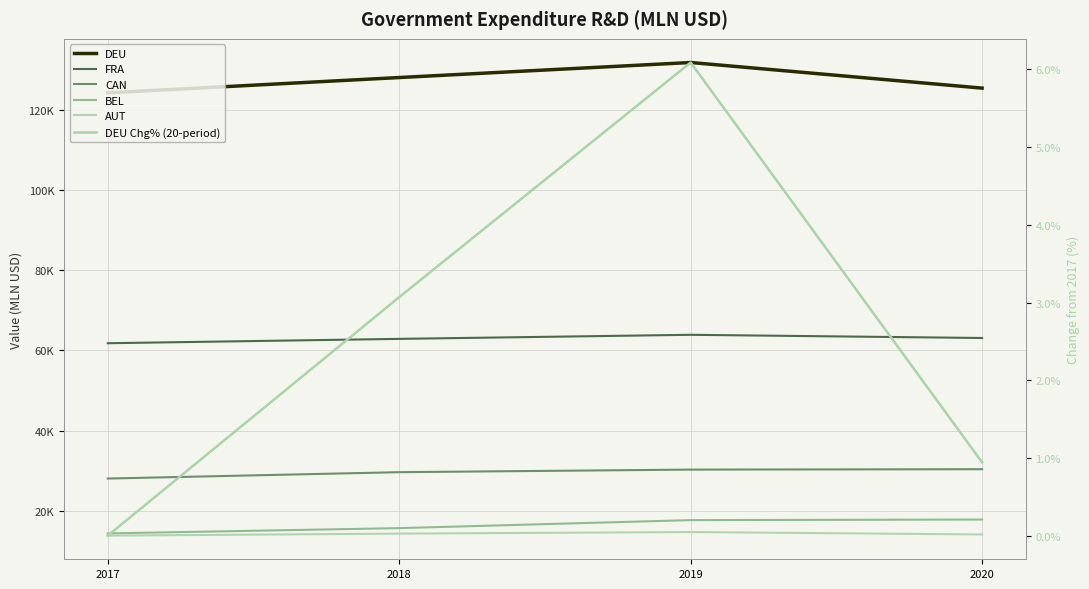

At which category is the sum across all series the highest?

2019